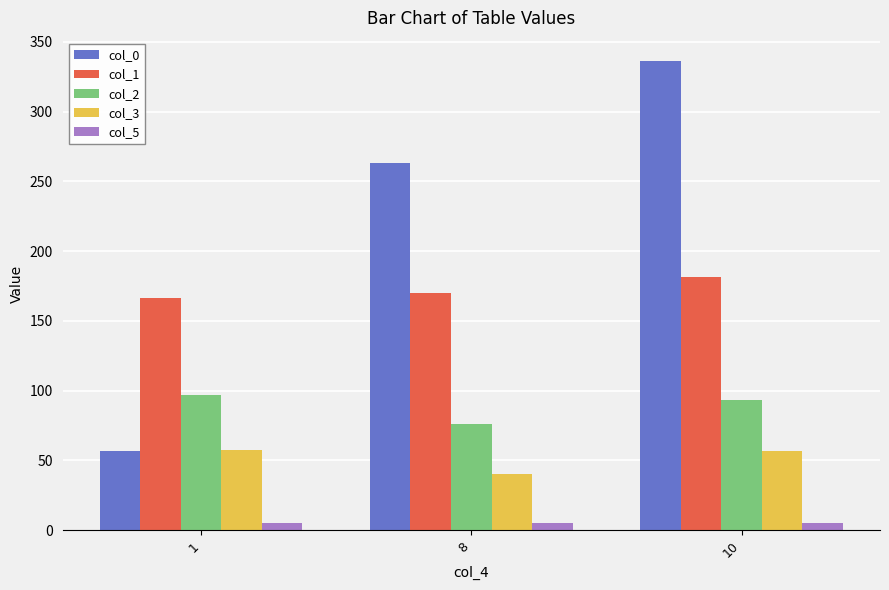

Which series has the largest range (max minus min)?

col_0